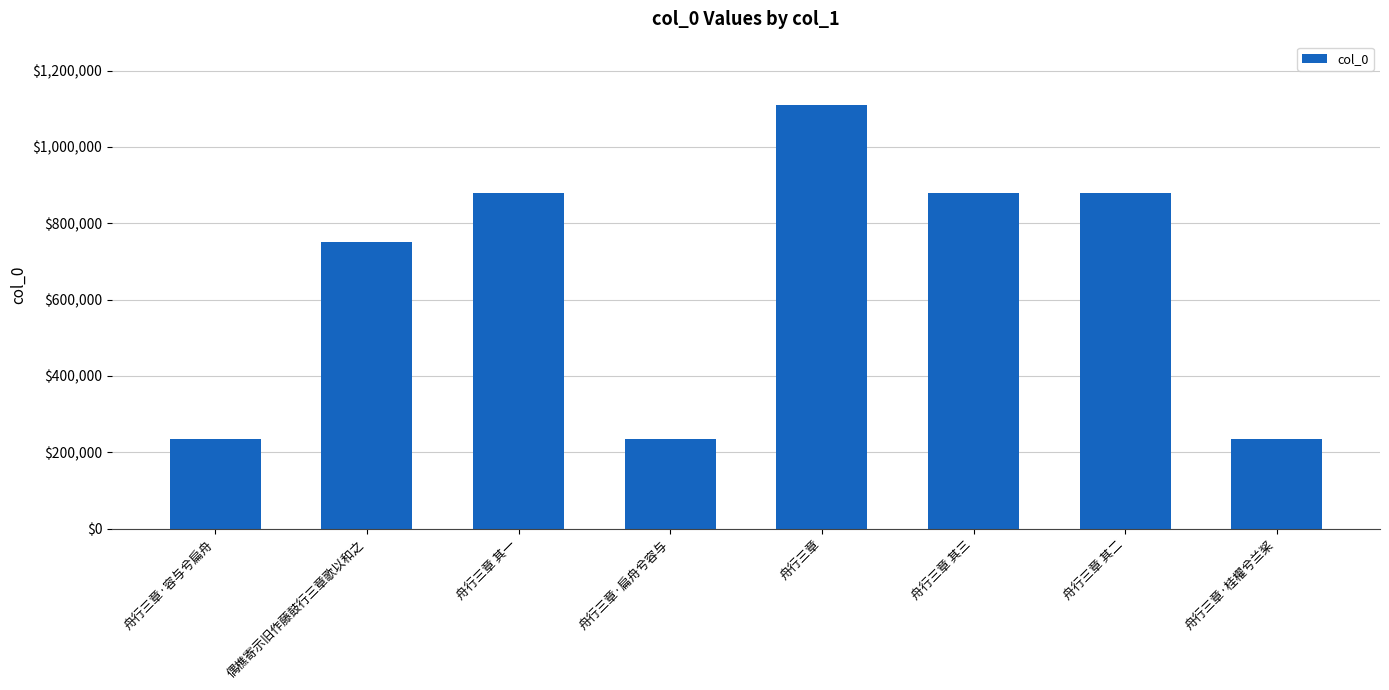

Does the chart contain any negative values?

No